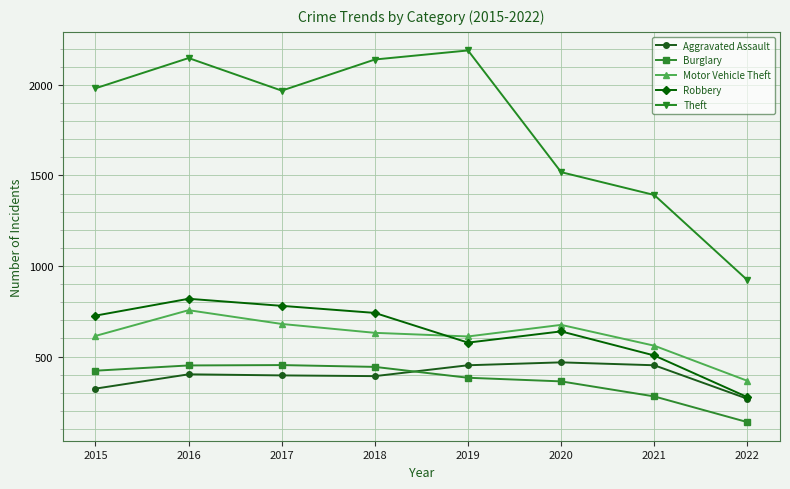

In Robbery, how many points are higher than both neighbors (excluding endpoints)?

2